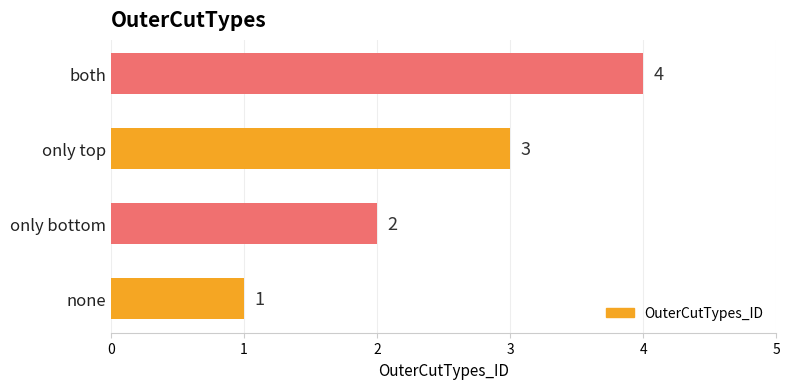

What is the sum of all values?

10